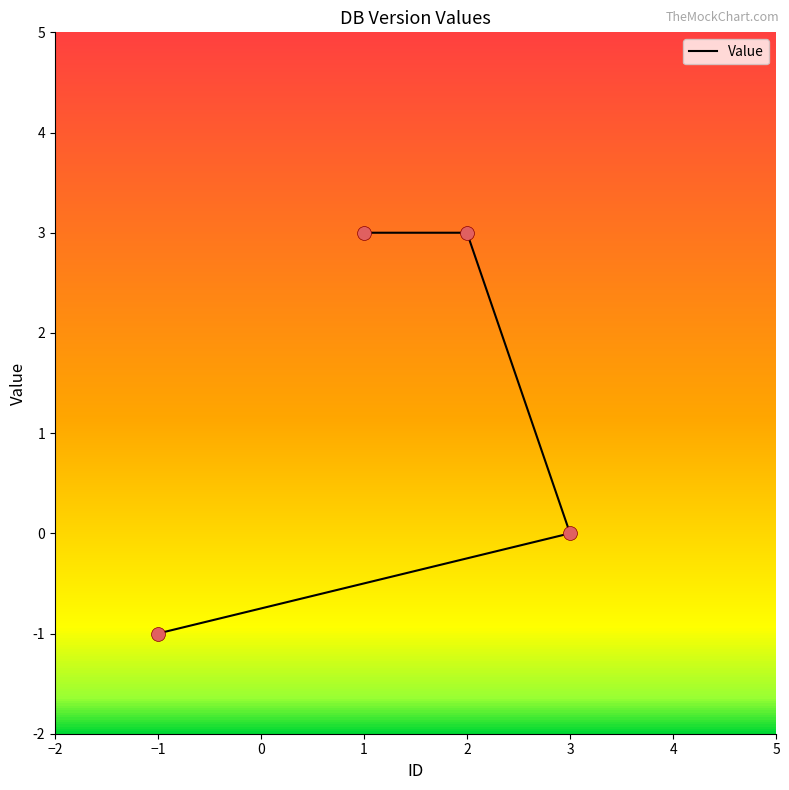

Which has a higher value, 3 or 1?

1